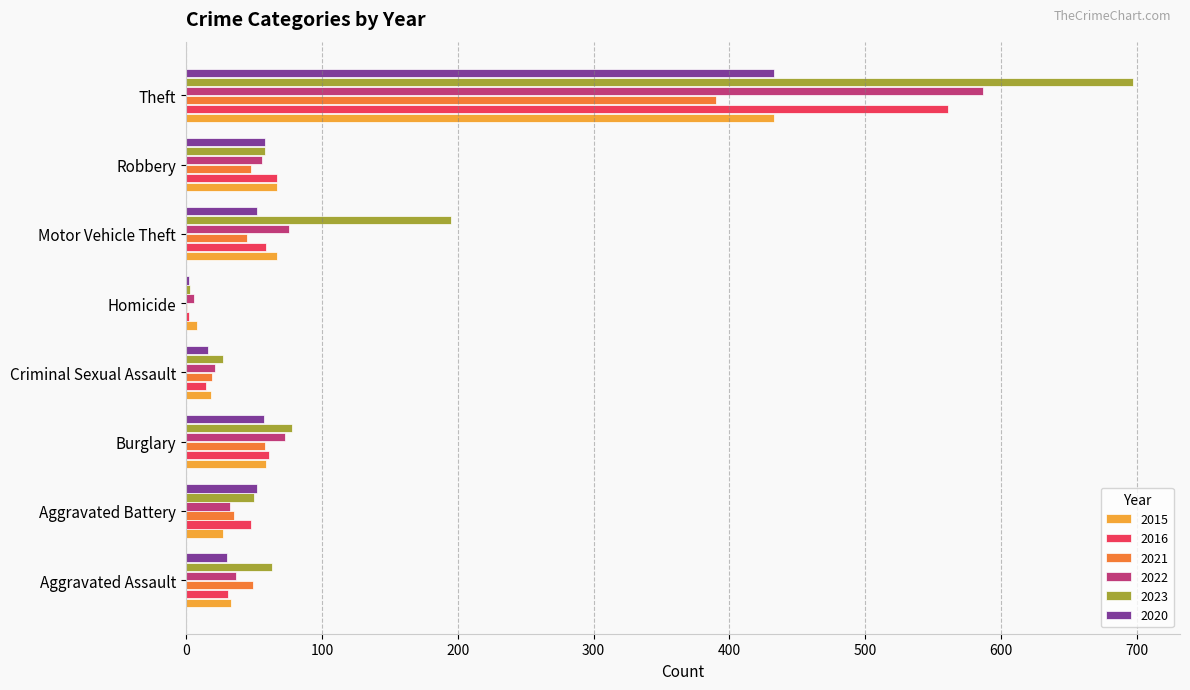

Which series has the largest total across all categories?

2023